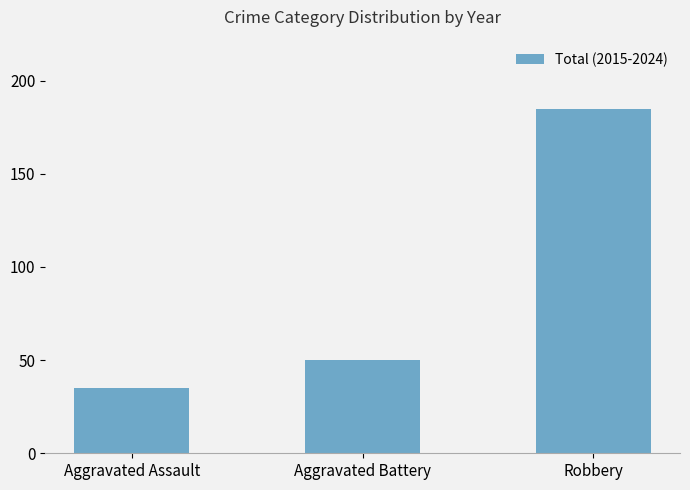

At which label is the value closest to 110?

Aggravated Battery